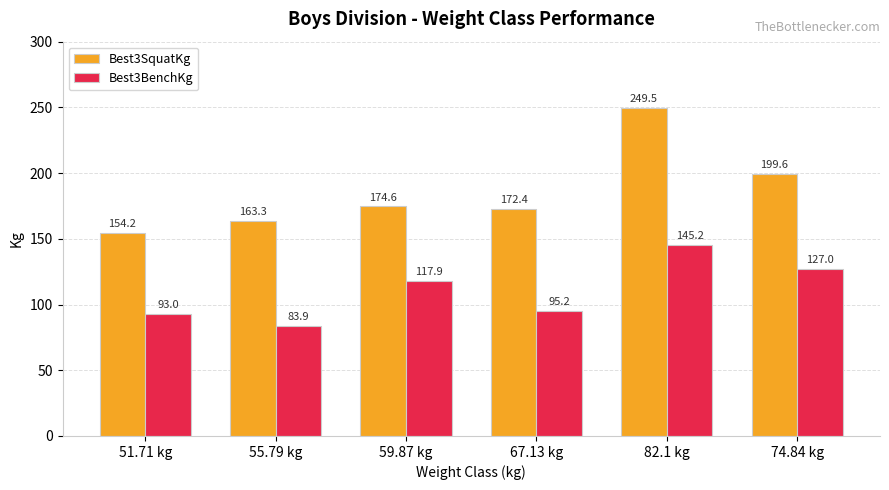

What is the difference between the second highest and minimum values in the Best3BenchKg series?

43.1